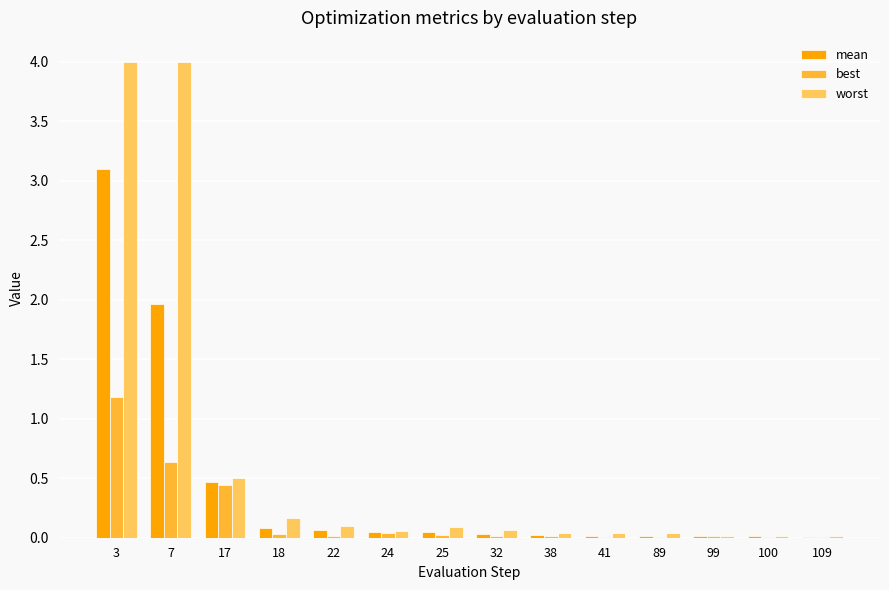

At which category is the sum across all series the highest?

3